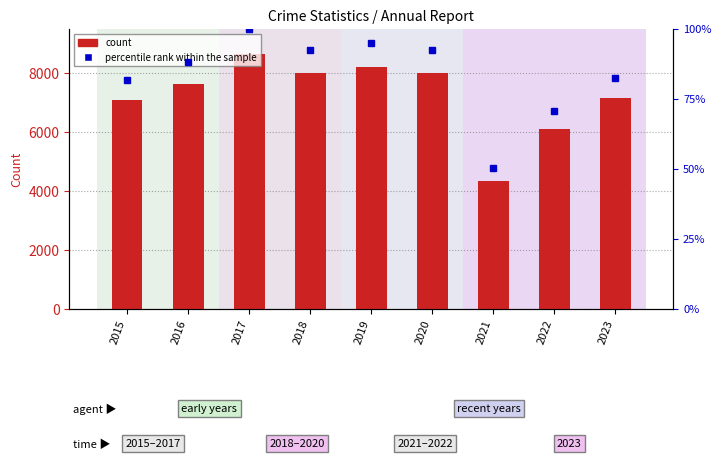

Reading left to right, extract all data points from this chart.

count: 2015=7074.0	2016=7629.0	2017=8652.0	2018=7992.0	2019=8212.0	2020=7991.0	2021=4342.0	2022=6108.0	2023=7146.0
percentile rank within the sample: 2015=81.8	2016=88.2	2017=100.0	2018=92.4	2019=94.9	2020=92.4	2021=50.2	2022=70.6	2023=82.6